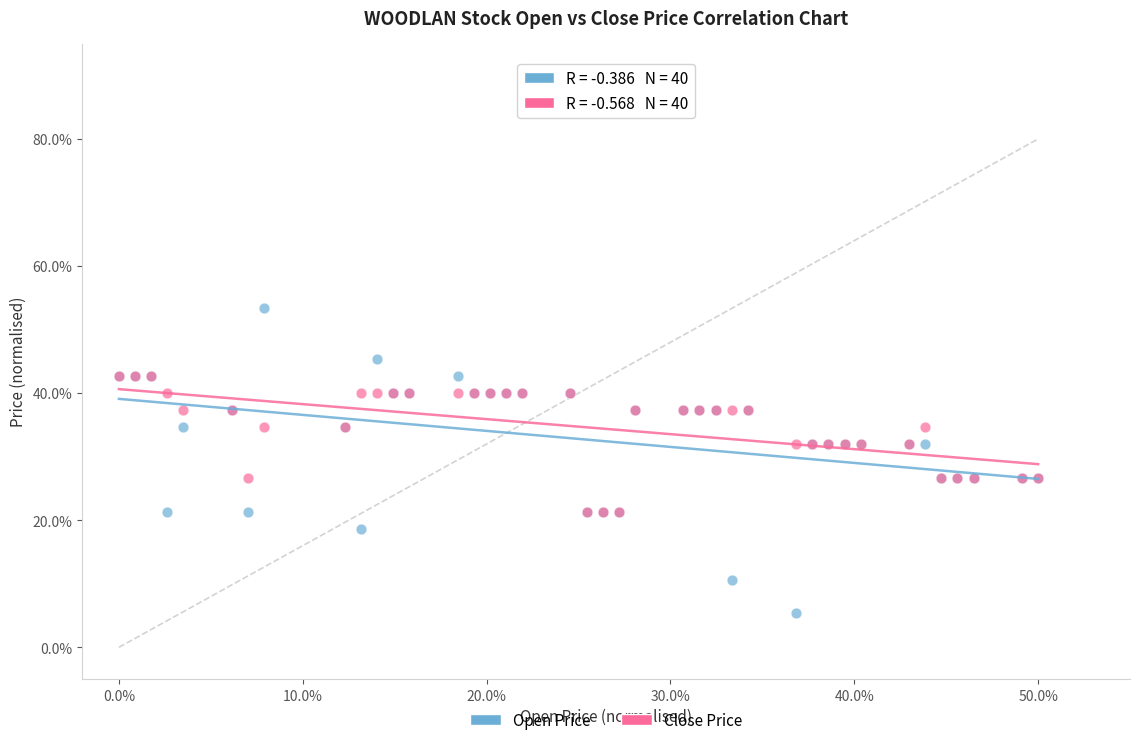

What are all the series names shown in the legend?

Open Price, Close Price